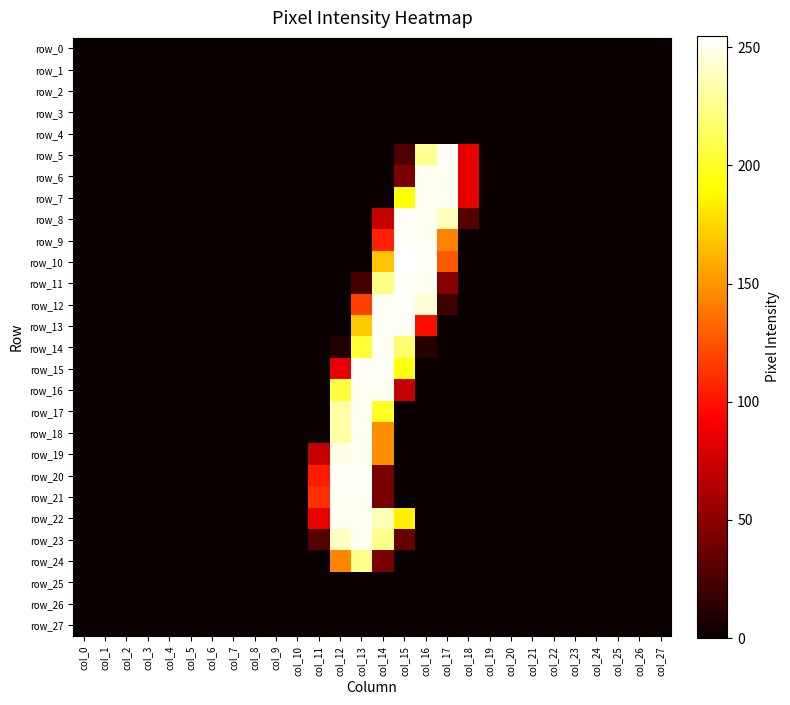

Rank the series at col_14 from highest to lowest value.

row_15, row_12, row_13, row_14, row_16, row_22, row_23, row_11, row_17, row_10, row_18, row_19, row_9, row_8, row_20, row_21, row_24, row_0, row_1, row_2, row_3, row_4, row_5, row_6, row_7, row_25, row_26, row_27